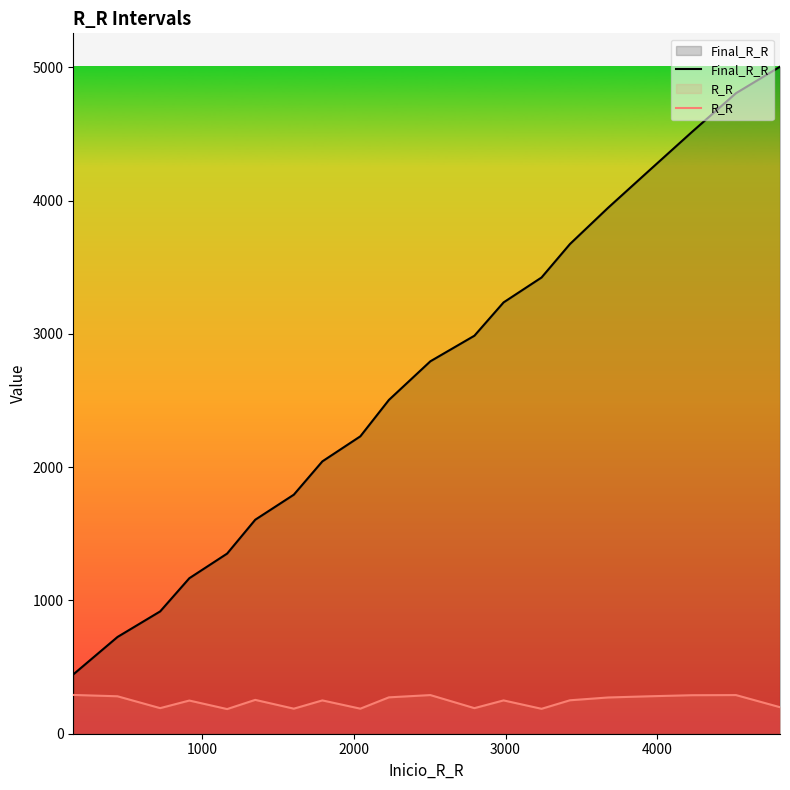

What is the difference between the maximum and minimum values in the Final_R_R series?

4561